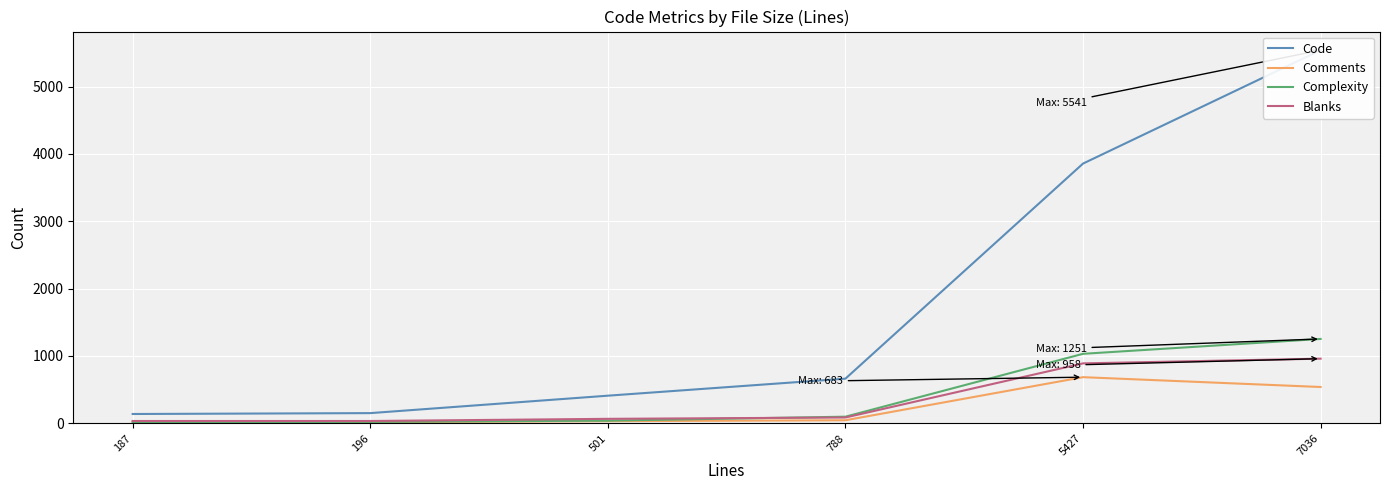

Between 501 and 7036, which series saw the biggest shift?

Code